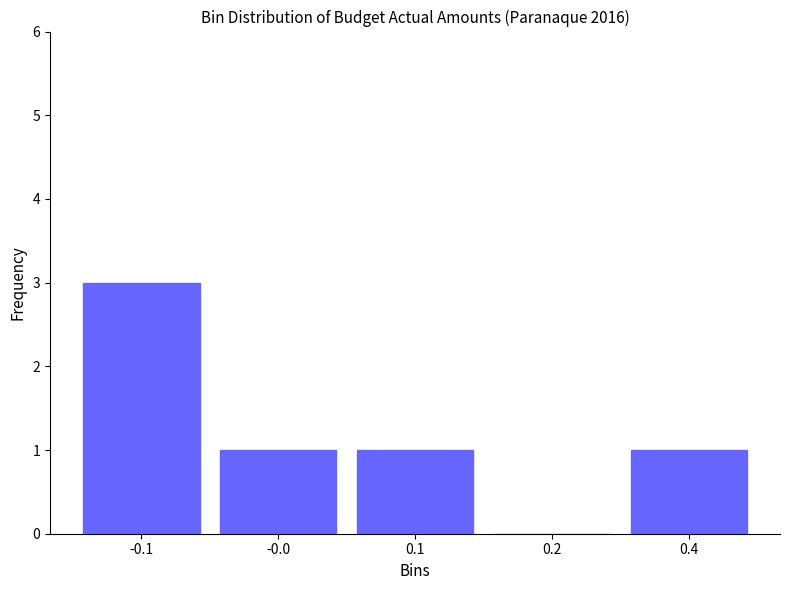

Reading left to right, list all the values displayed in this chart.

-0.1=3	-0.0=1	0.1=1	0.2=0	0.4=1